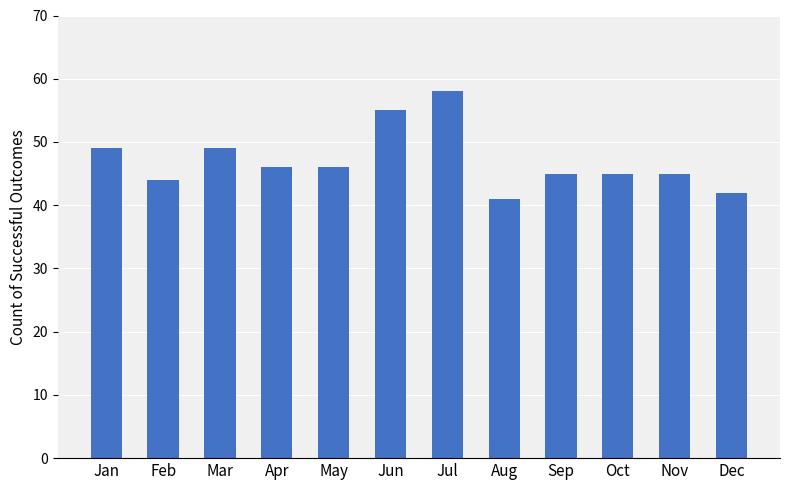

Which label corresponds to the largest value in the chart?

Jul